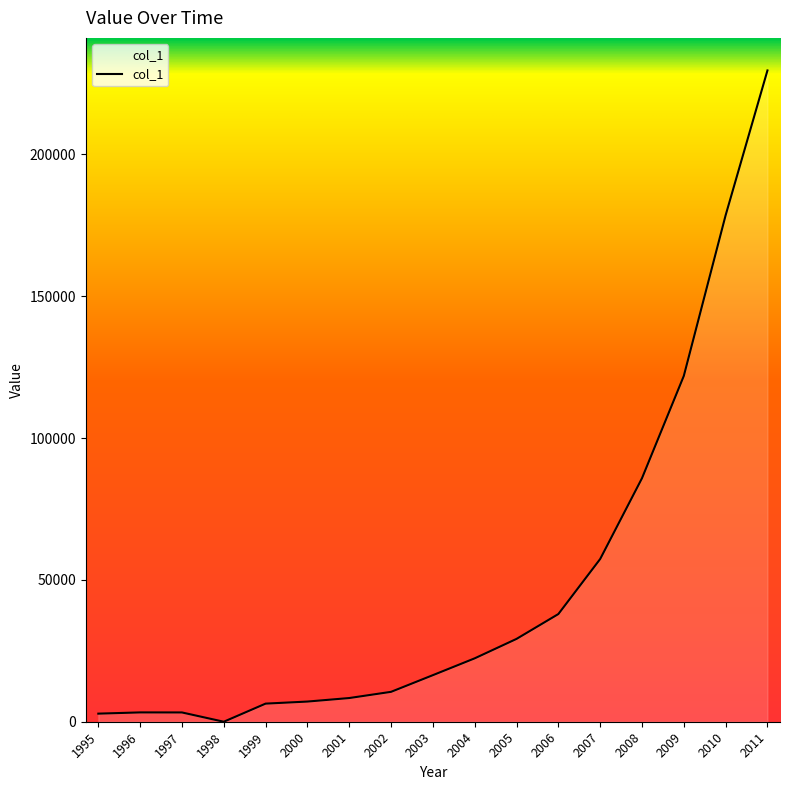

What is the sum of all values?

821101.9